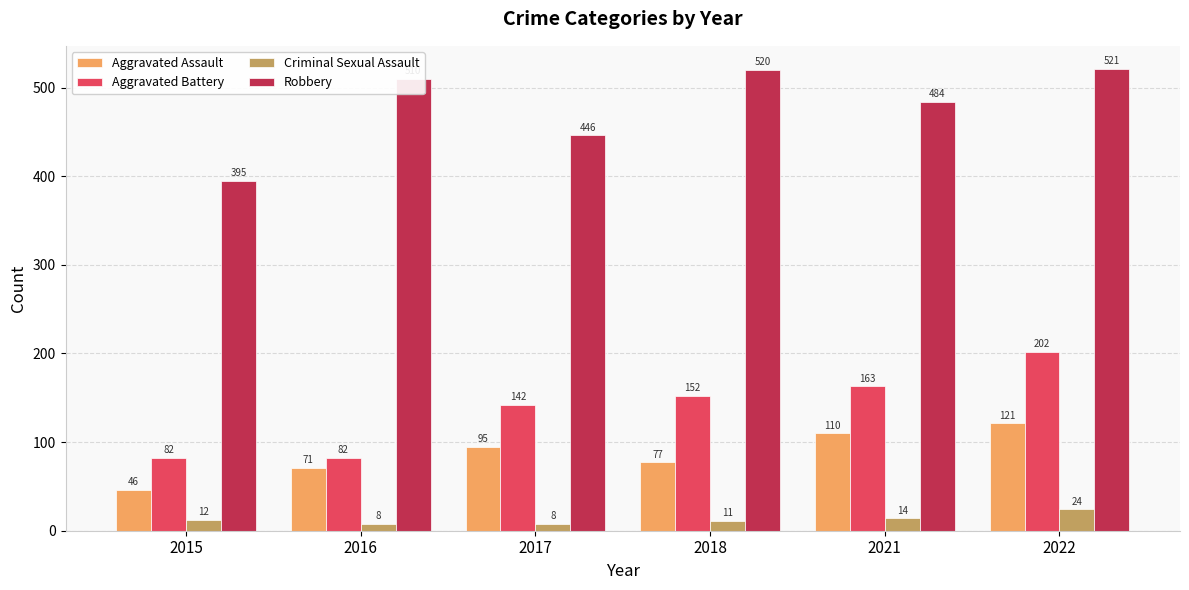

What are all the series names shown in the legend?

Aggravated Assault, Aggravated Battery, Criminal Sexual Assault, Robbery